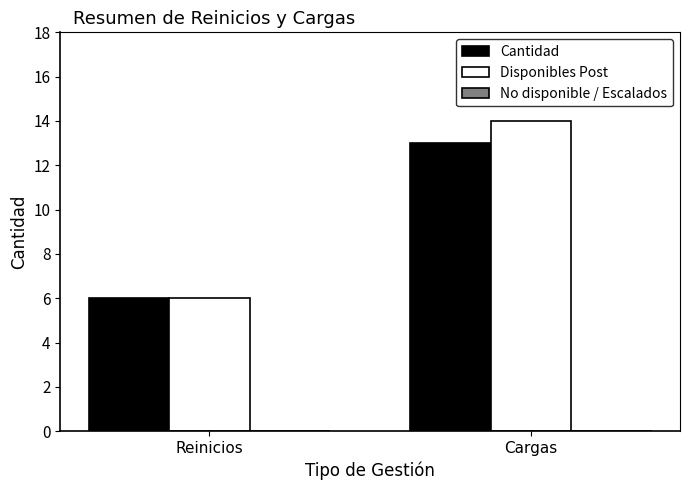

Between Reinicios and Cargas, which series saw the biggest shift?

Disponibles Post